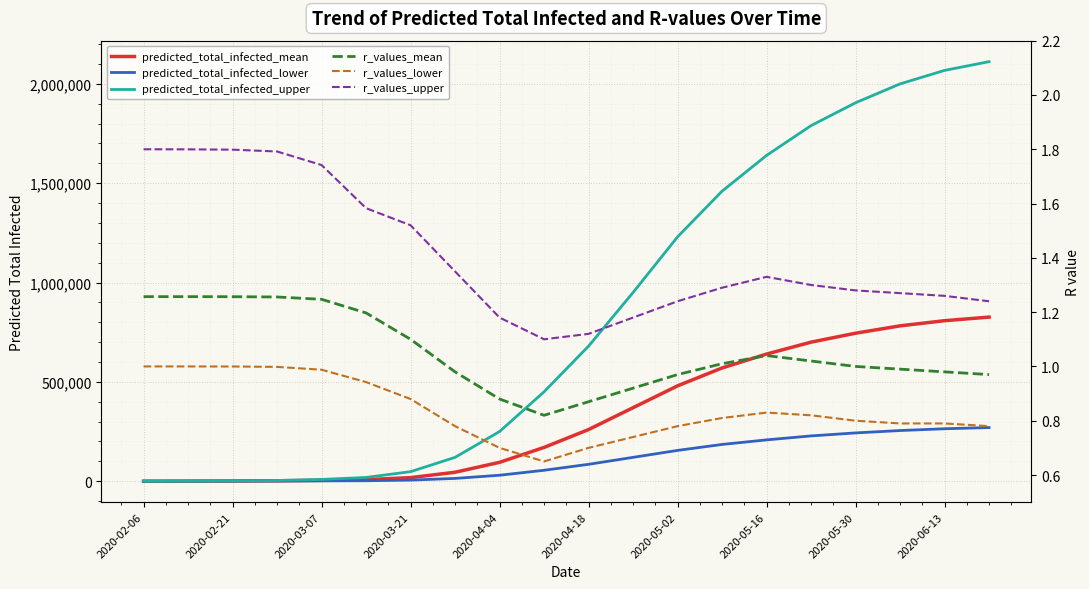

Is this an area chart (filled region under the line)?

No